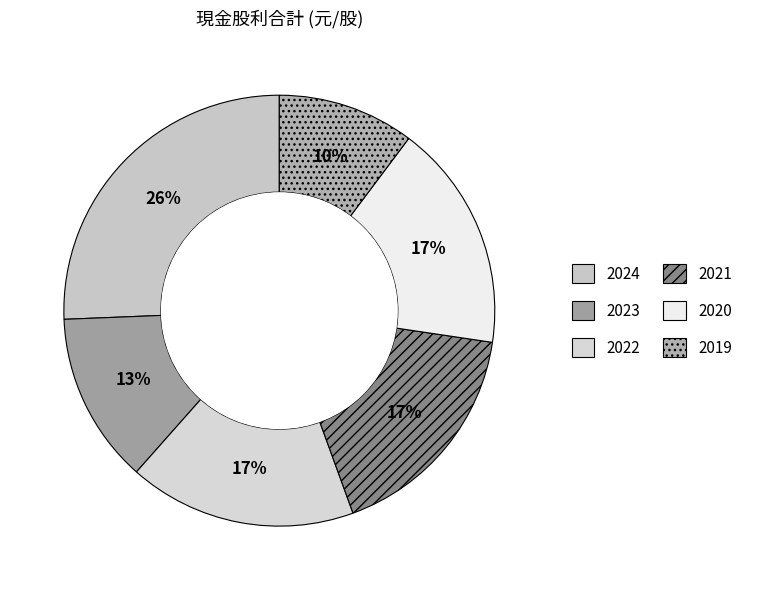

Rank the categories by value from lowest to highest.

2019, 2023, 2022, 2021, 2020, 2024